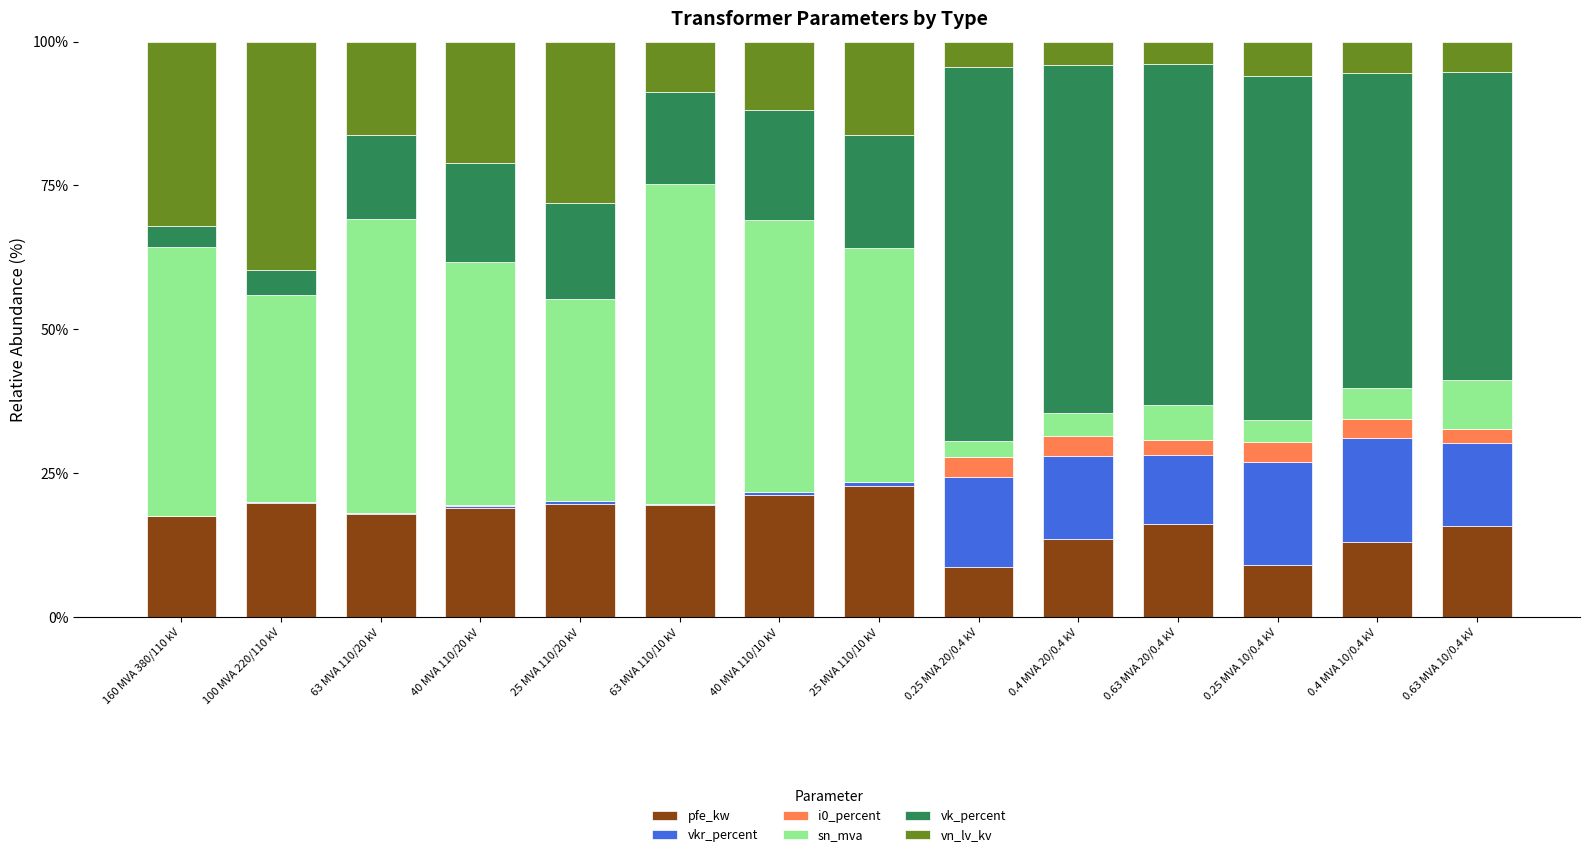

What is the maximum value for pfe_kw?

22.8